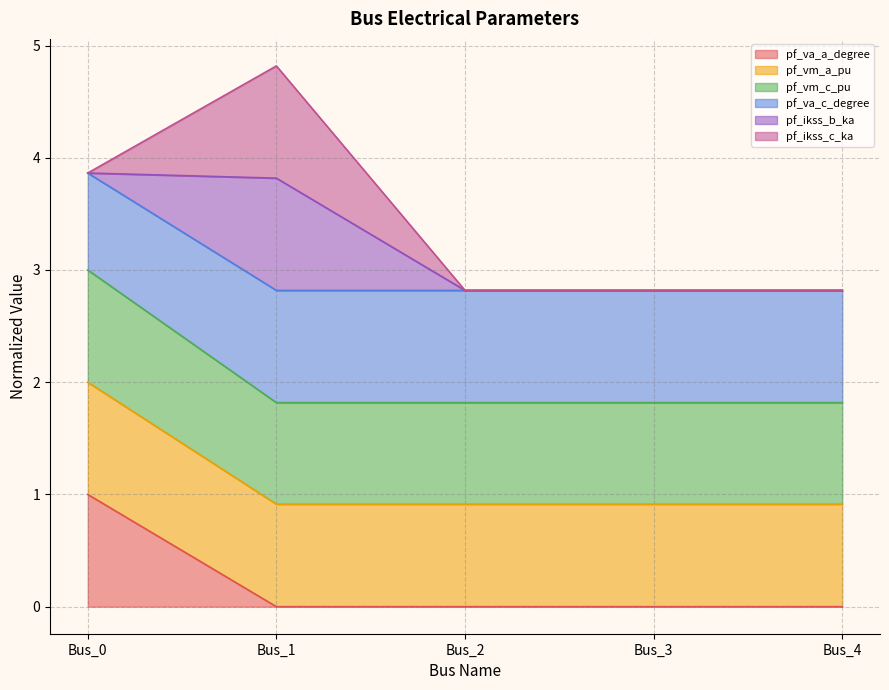

True or false: pf_va_c_degree has more than 0 points higher than both neighbors.

True